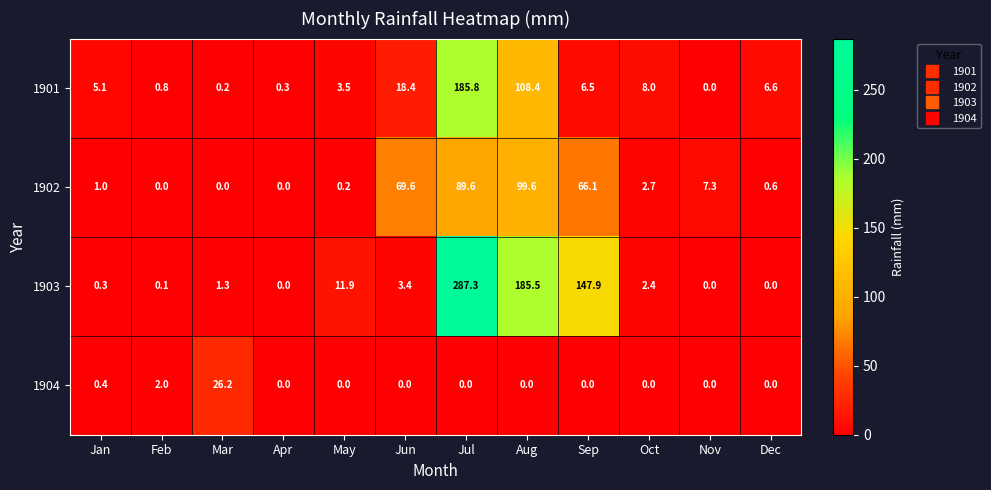

Count the number of categories in the chart.

12